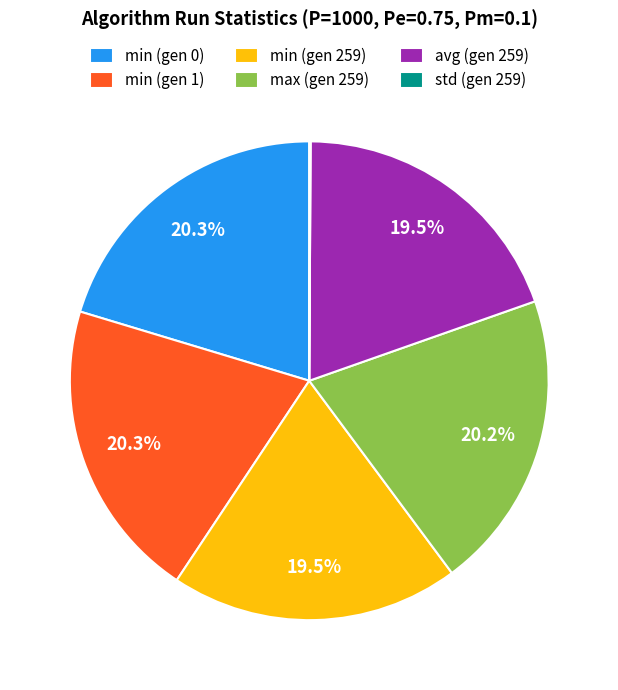

How much of the chart is everything except min (gen 1)?

79.7%